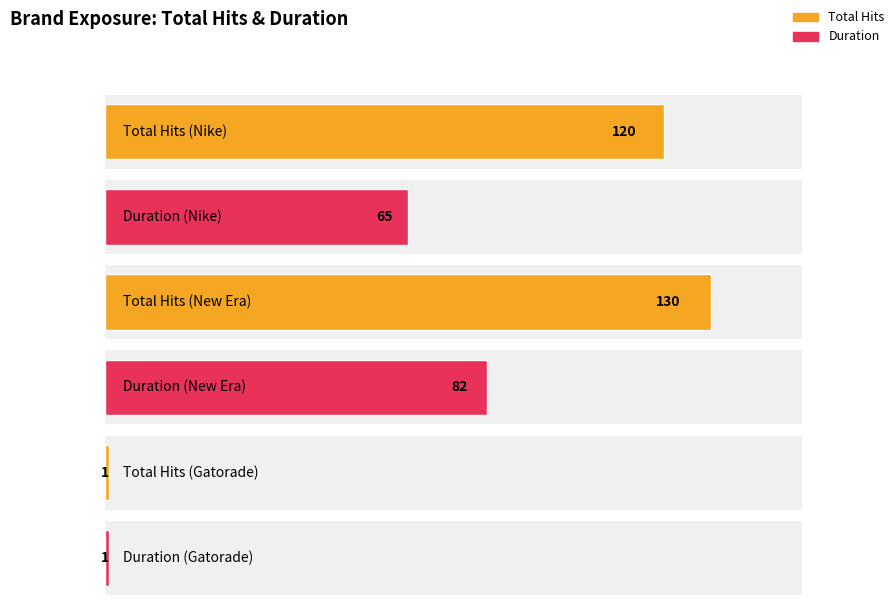

Is it true that Total Hits equals 2 at 7?

False